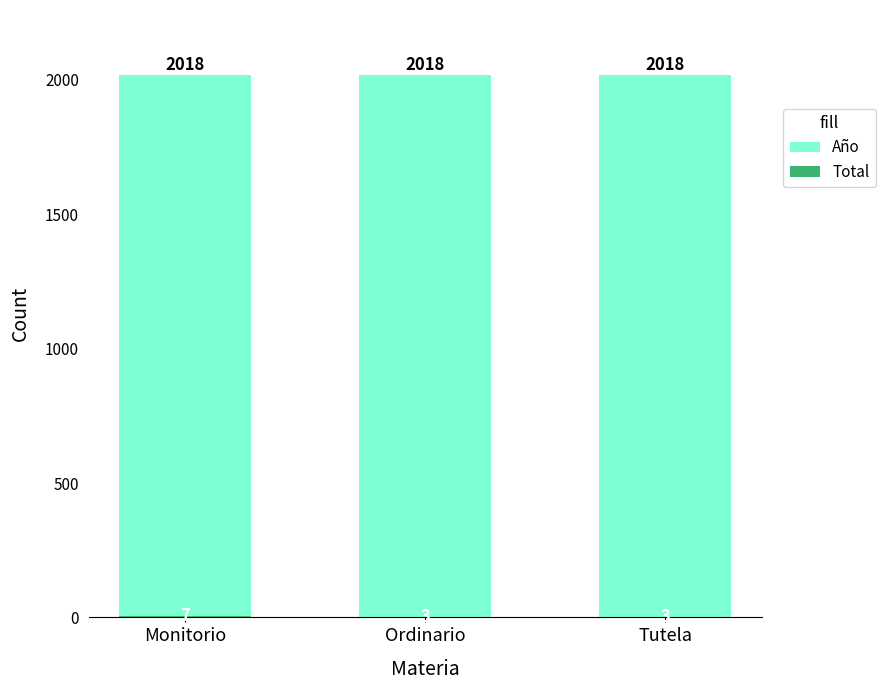

Reading left to right, list all the values displayed in this chart.

Año: 2018	2018	2018
Total: 7	3	3